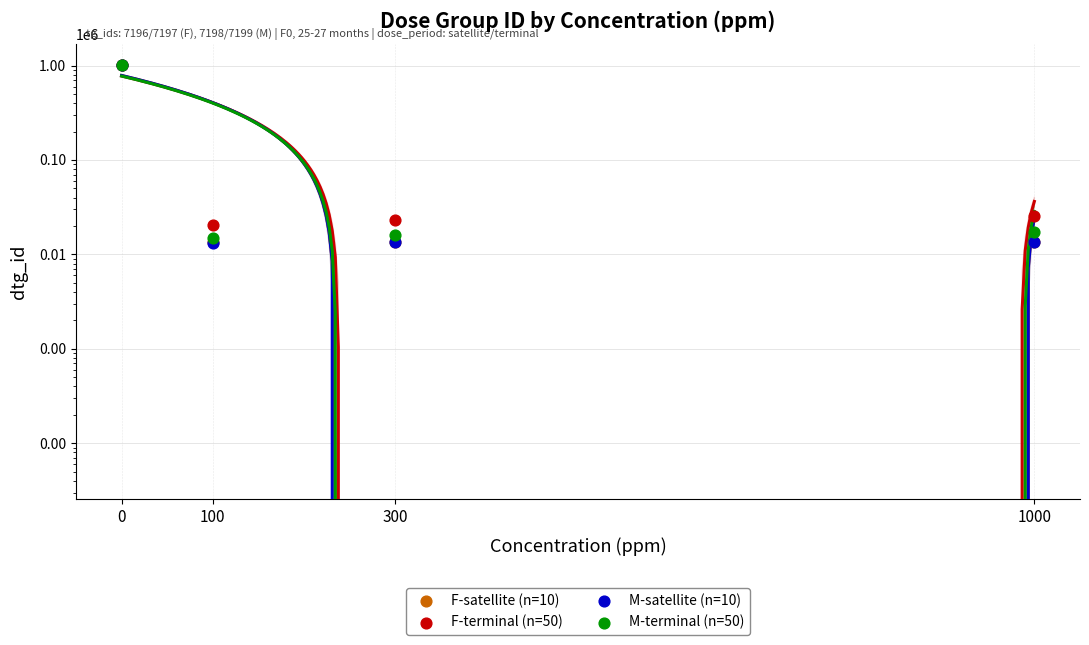

Which series has the widest spread of Y values?

M-satellite (n=10)